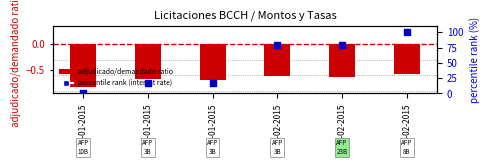

Is the value of adjudicado/demandado ratio at 11-02-2015 greater than the value of percentile rank (interest rate) at 12-02-2015?

No